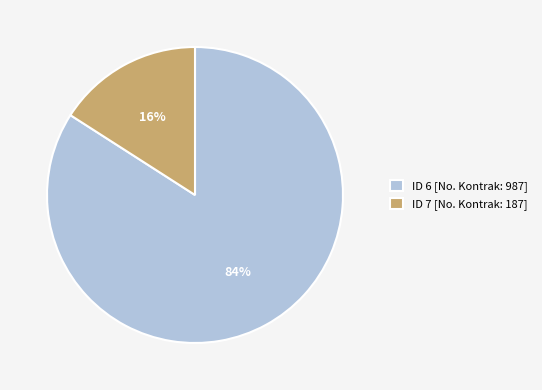

To the nearest percent, what portion does ID 6 [No. Kontrak: 987] represent?

84%